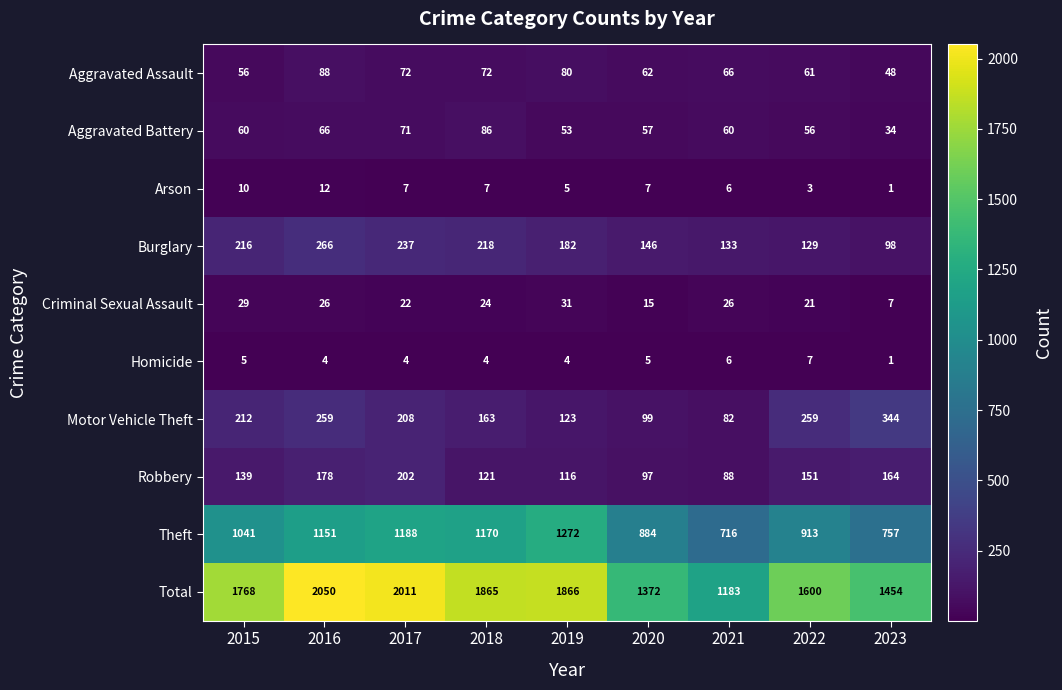

Which series has the largest total across all categories?

Total